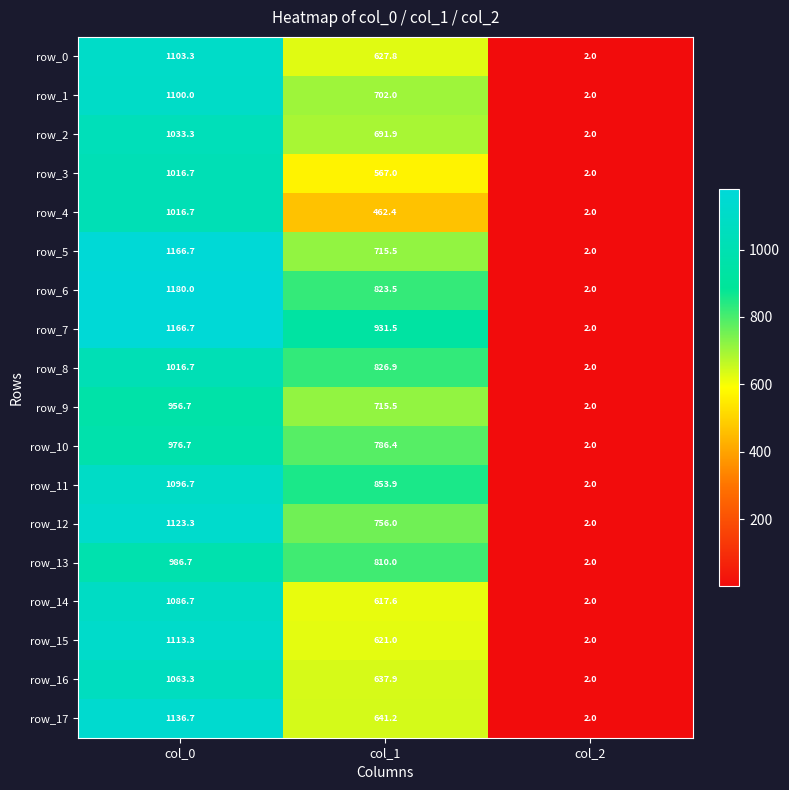

Where is row_10 nearest to the value 489?

col_1